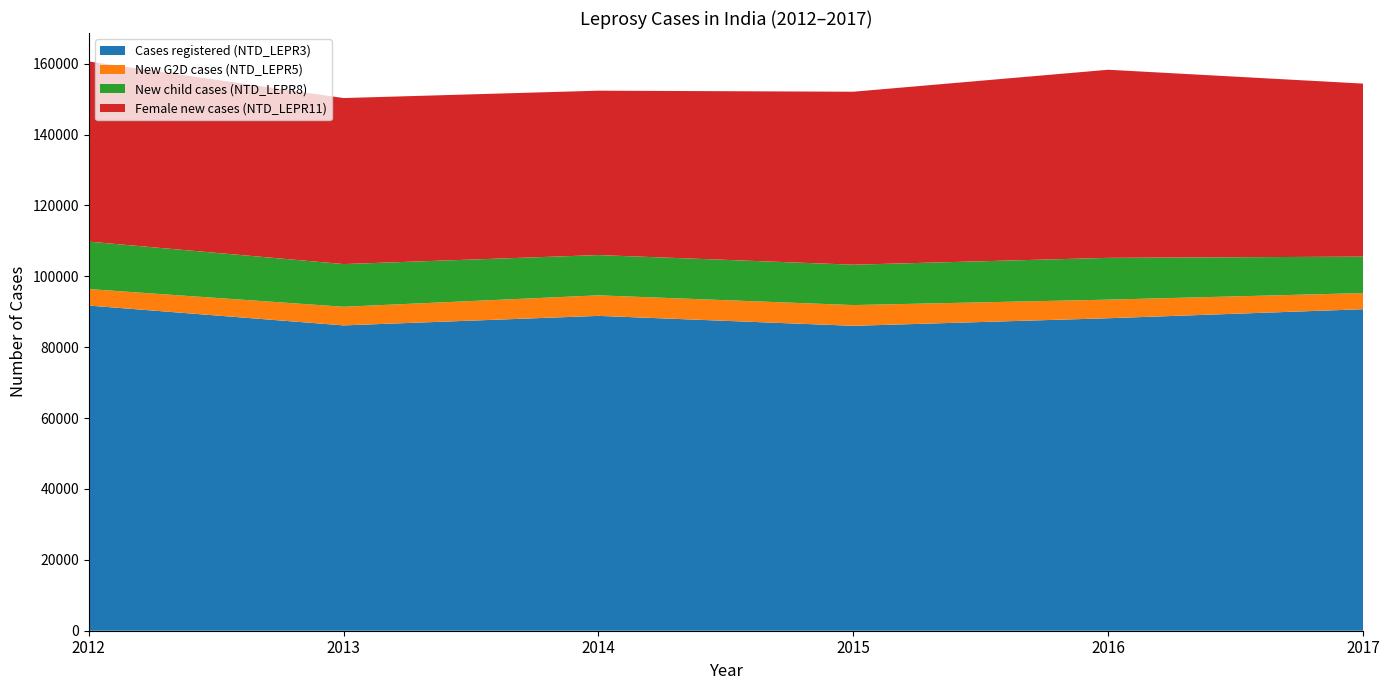

Reading left to right, what are all the values shown in this chart?

Cases registered (NTD_LEPR3): 2012=91743	2013=86147	2014=88833	2015=86028	2016=88166	2017=90709
New G2D cases (NTD_LEPR5): 2012=4650	2013=5256	2014=5794	2015=5851	2016=5245	2017=4552
New child cases (NTD_LEPR8): 2012=13387	2013=12043	2014=11365	2015=11389	2016=11792	2017=10287
Female new cases (NTD_LEPR11): 2012=50828	2013=46845	2014=46379	2015=48808	2016=53072	2017=48821